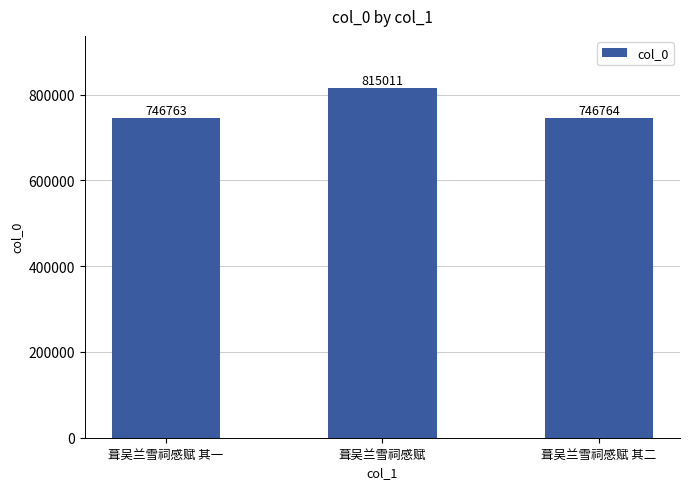

Which category has the lowest value across all series?

葺吴兰雪祠感赋 其一